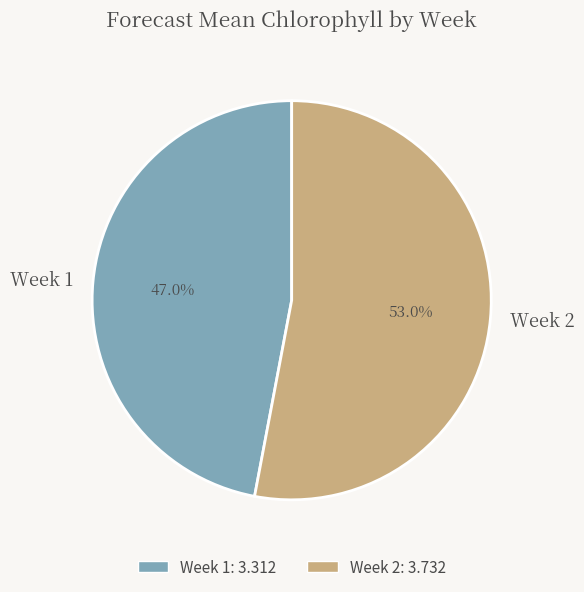

How many segments does this pie chart have?

2